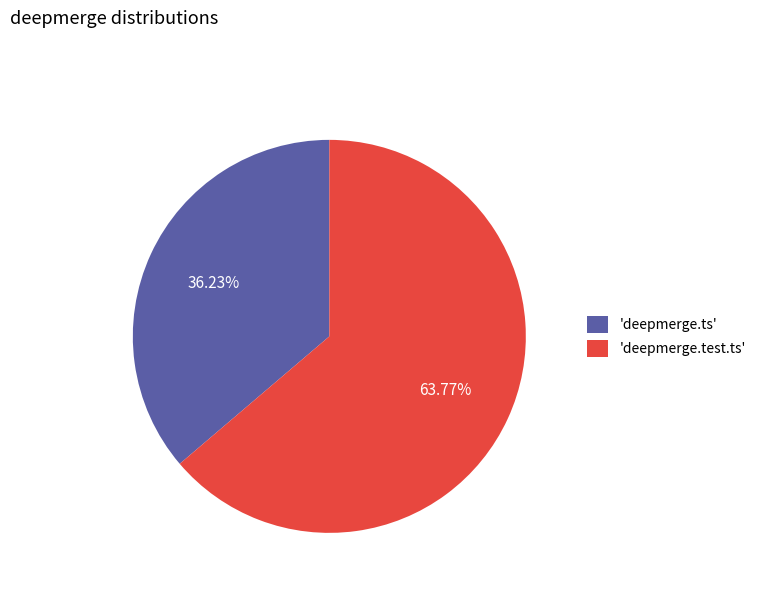

Between 'deepmerge.test.ts' and 'deepmerge.ts', which is larger?

'deepmerge.test.ts'